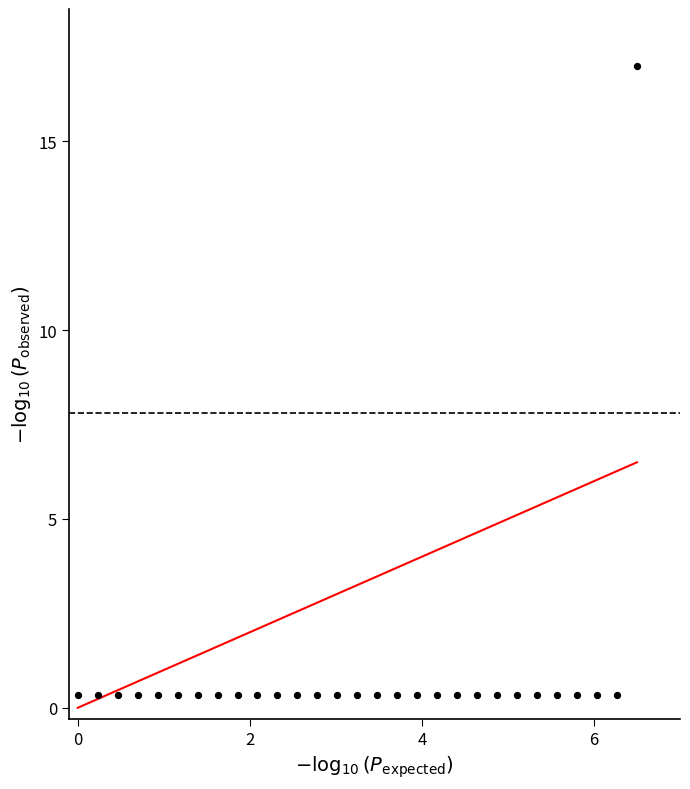

What is the range of Y values (max minus min)?

16.7